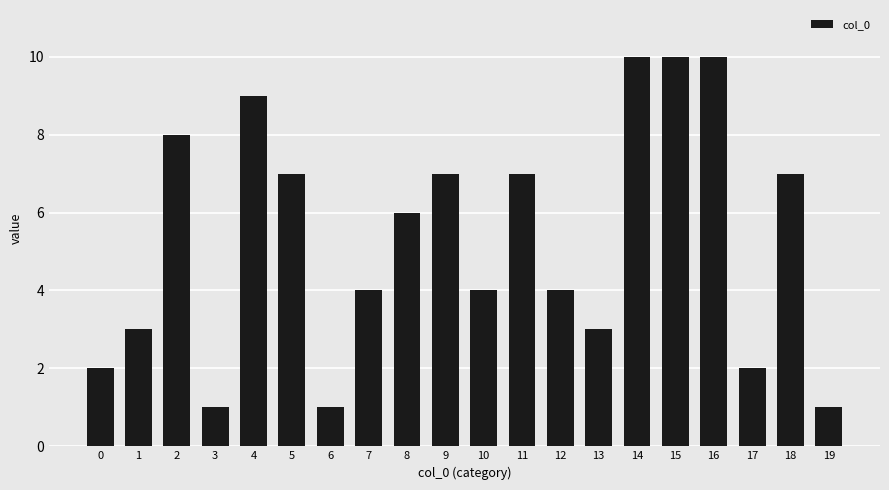

What is the difference between the maximum and minimum values?

9